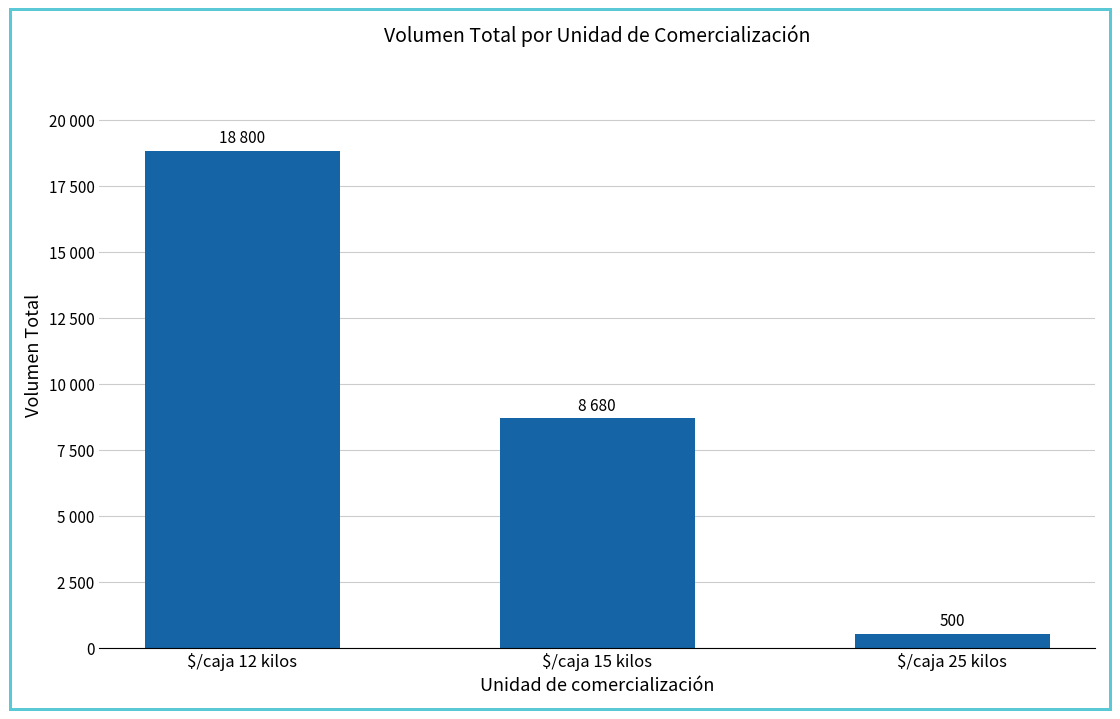

Does the chart contain any negative values?

No